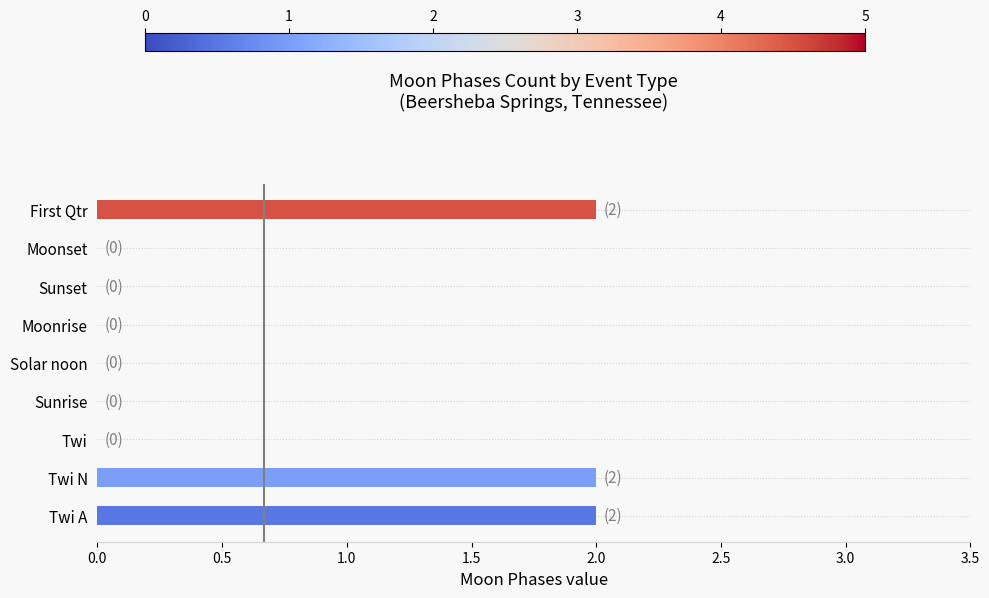

Reading bottom to top, extract all data points from this chart.

Twi A=2	Twi N=2	Twi=0	Sunrise=0	Solar noon=0	Moonrise=0	Sunset=0	Moonset=0	First Qtr=2